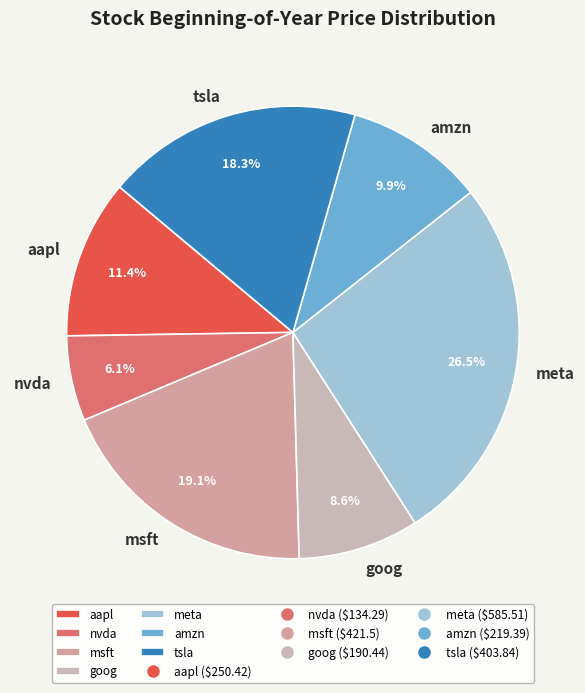

Do msft and goog together represent more than half of the pie?

No